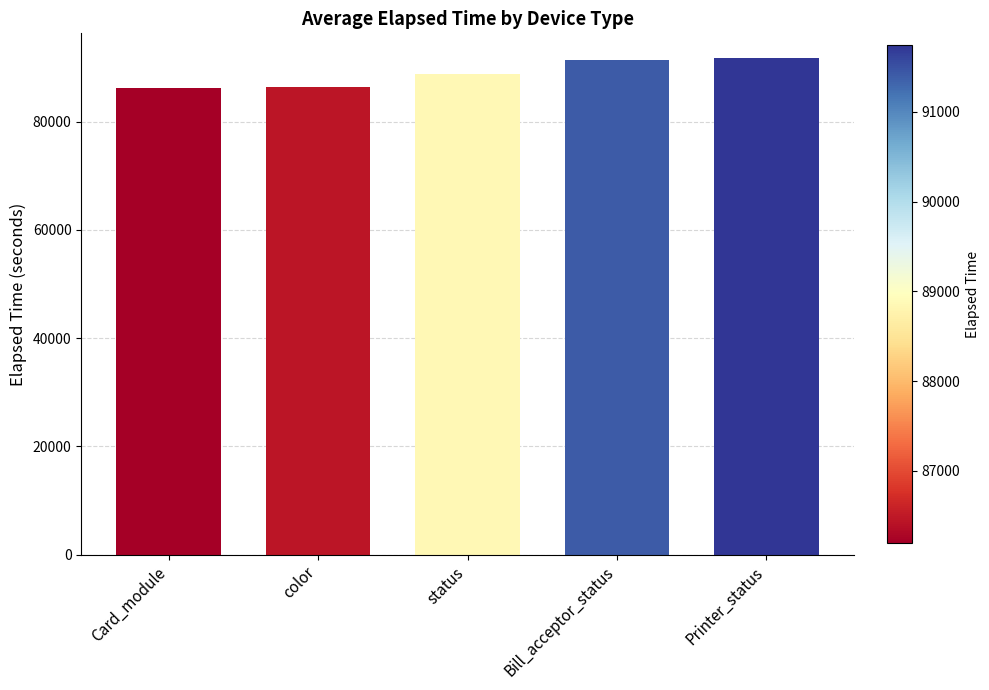

What is the average value?

88931